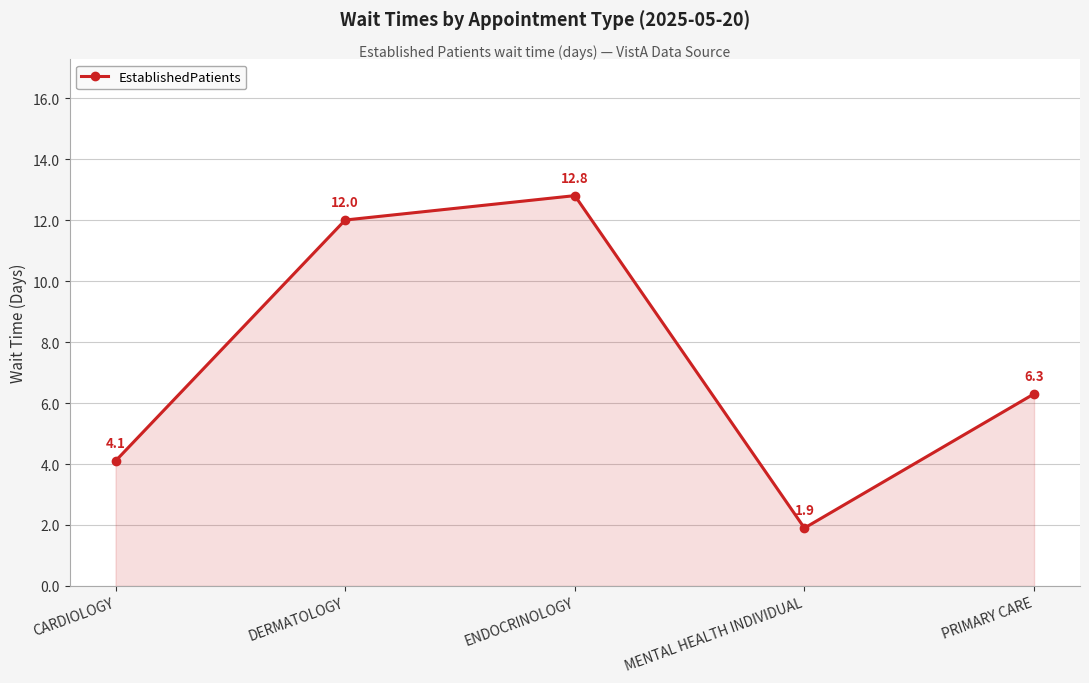

List the labels in order of value, largest first.

ENDOCRINOLOGY, DERMATOLOGY, PRIMARY CARE, CARDIOLOGY, MENTAL HEALTH INDIVIDUAL